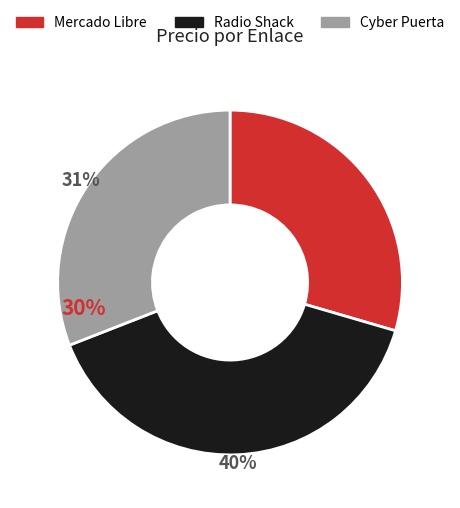

Which has a higher value, Radio Shack or Mercado Libre?

Radio Shack